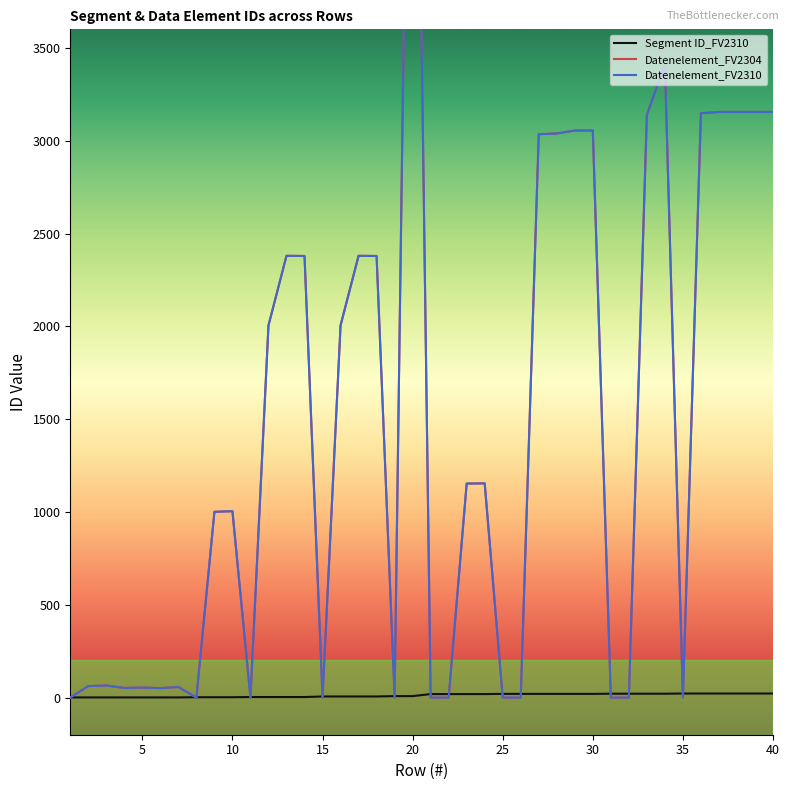

Which has a higher value, 30 or 25?

30